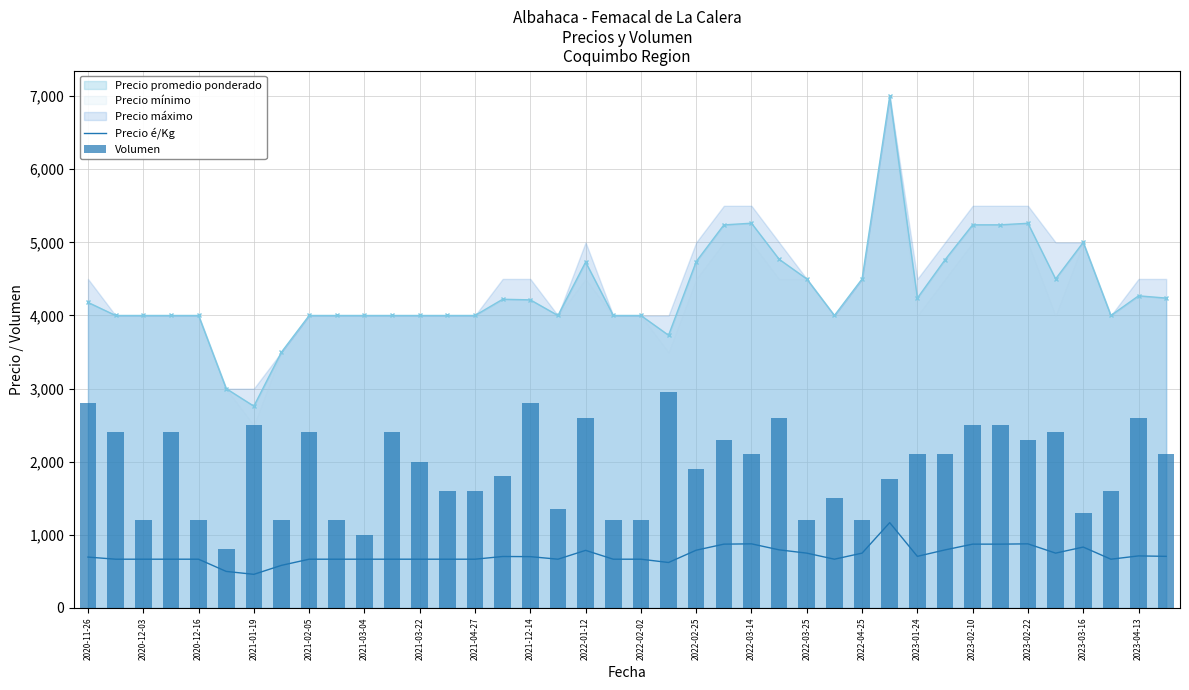

Is the value of Volumen at 33 greater than the value of Precio é/Kg at 35?

Yes